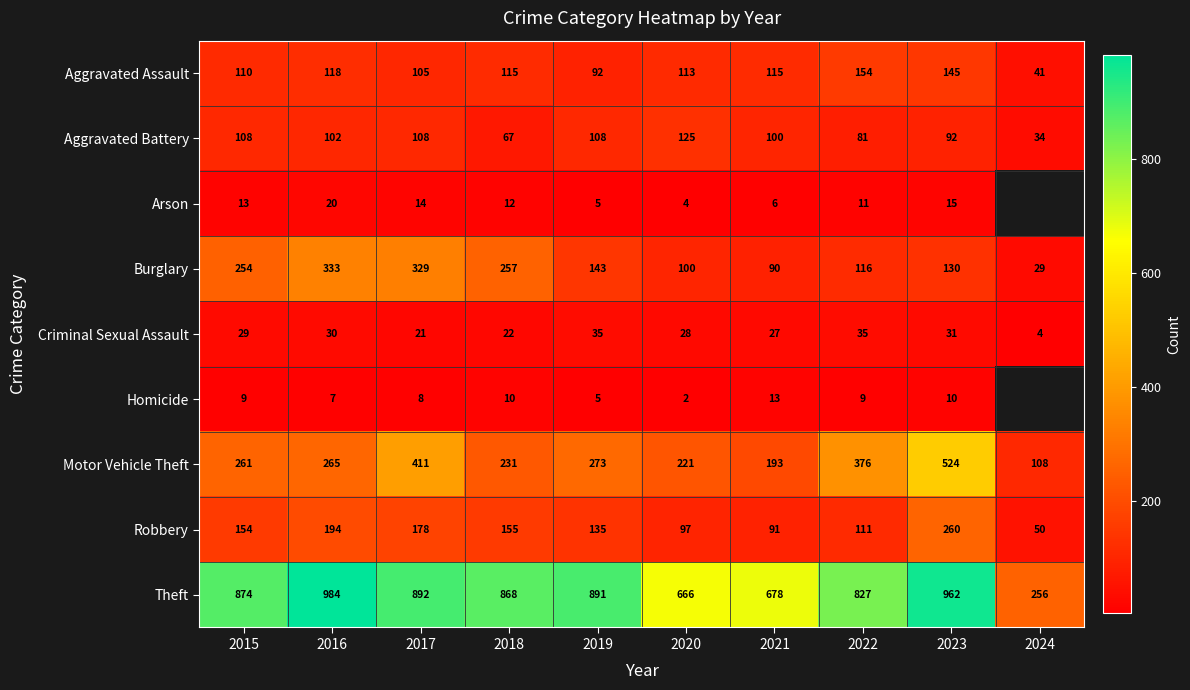

What is the difference between the highest and lowest values at 2020?

664